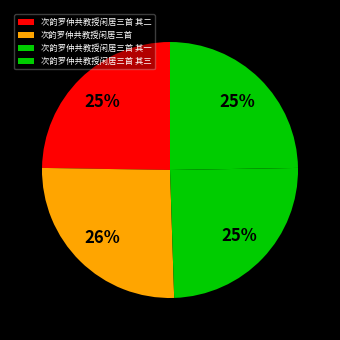

How many slices are in this pie chart?

4